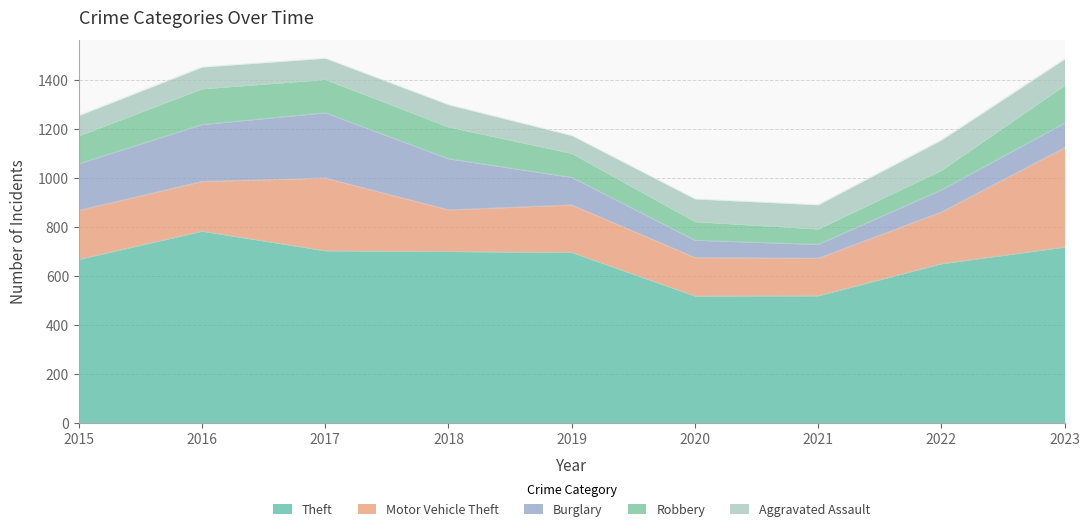

True or false: Robbery and Motor Vehicle Theft cross at least once.

False